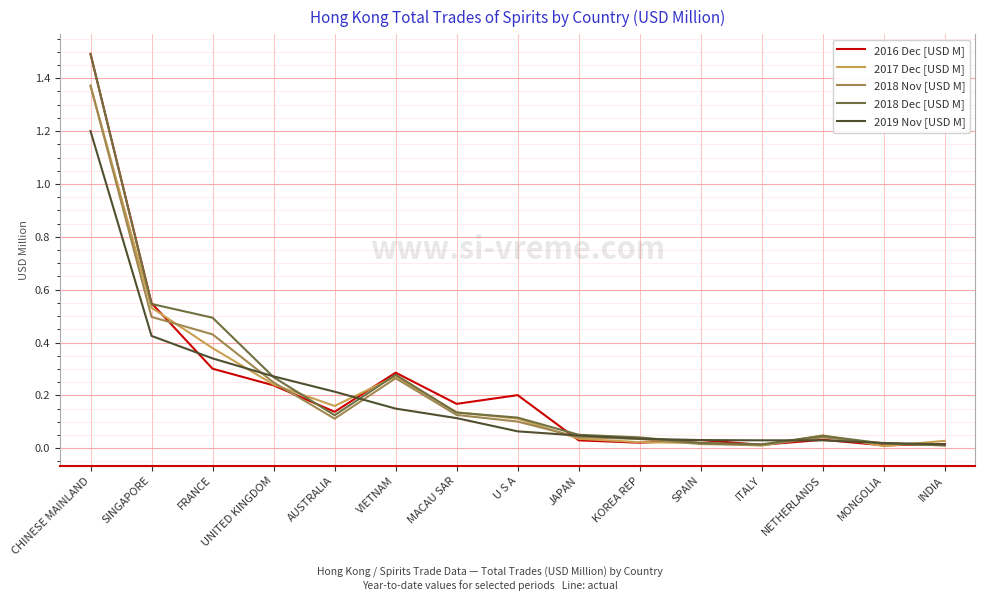

At which category is the sum across all series the highest?

CHINESE MAINLAND